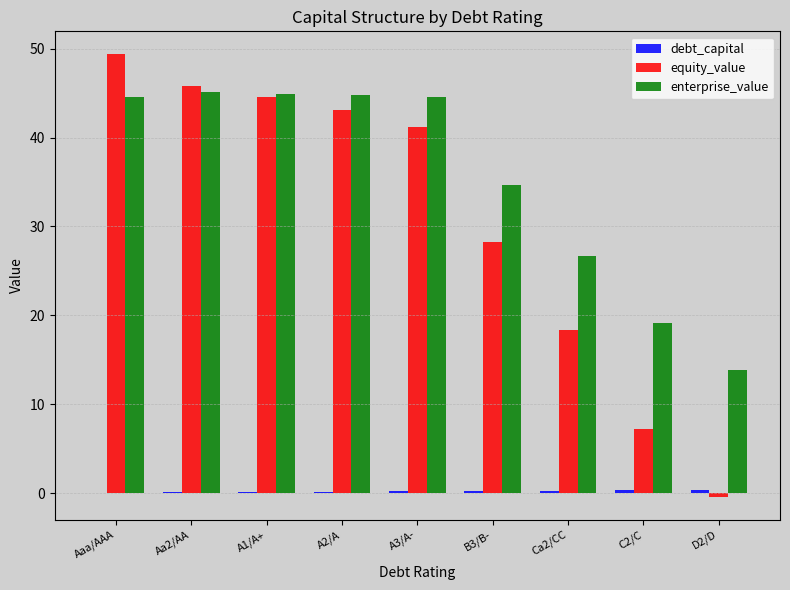

How many values in the equity_value series exceed 41?

5